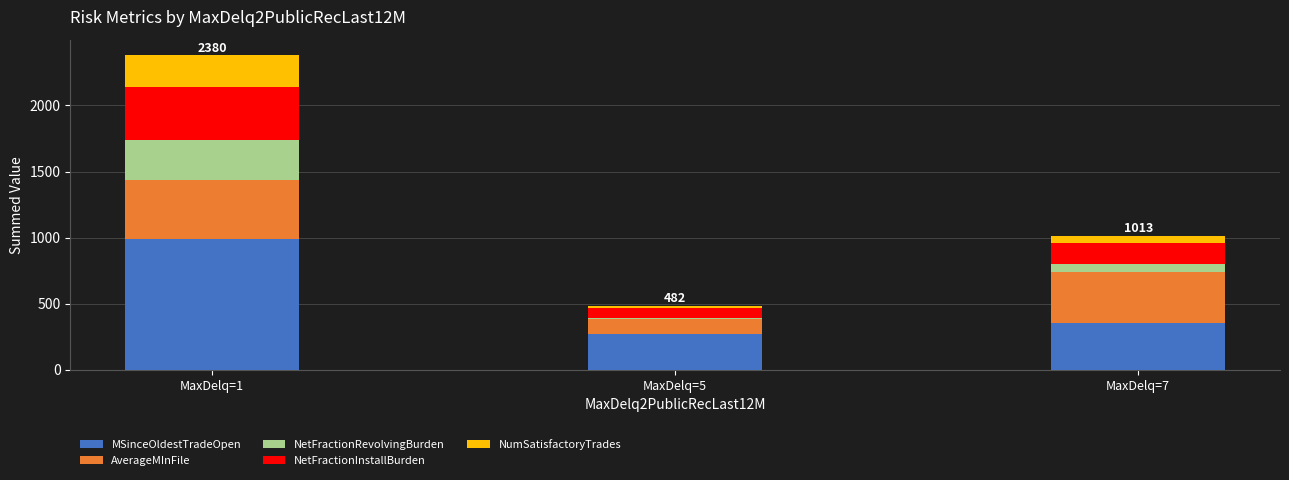

How many series are shown in this chart?

5